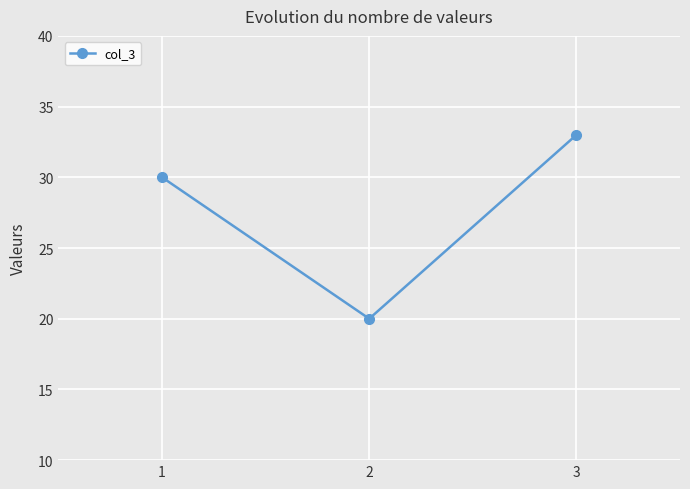

Count the values in the range 20 to 33.

3